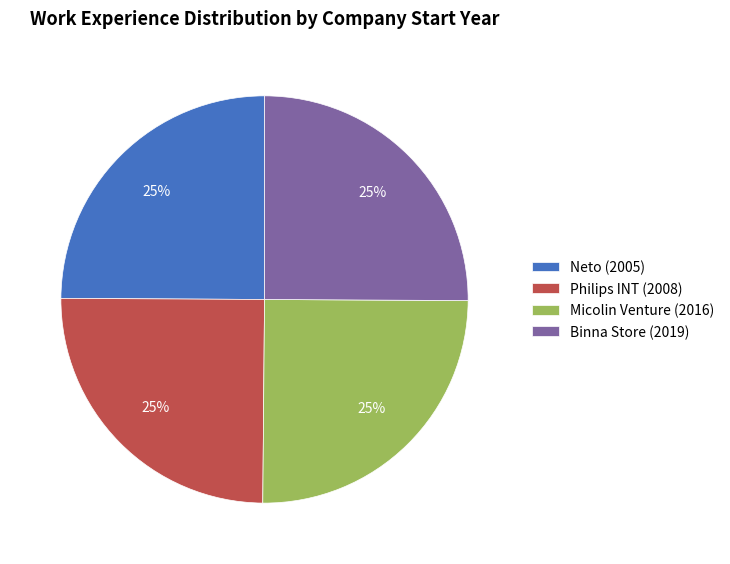

To the nearest percent, what is the average slice percentage?

25%